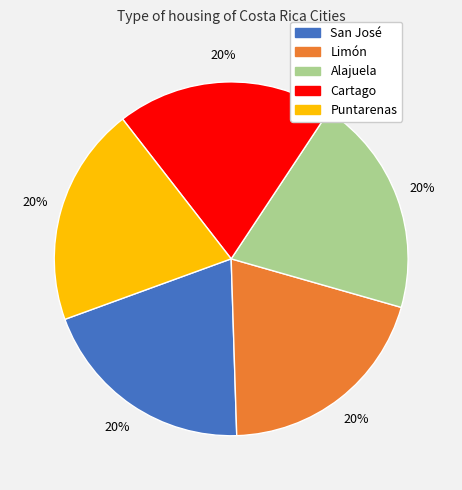

Does Alajuela account for over 50% of the chart?

No